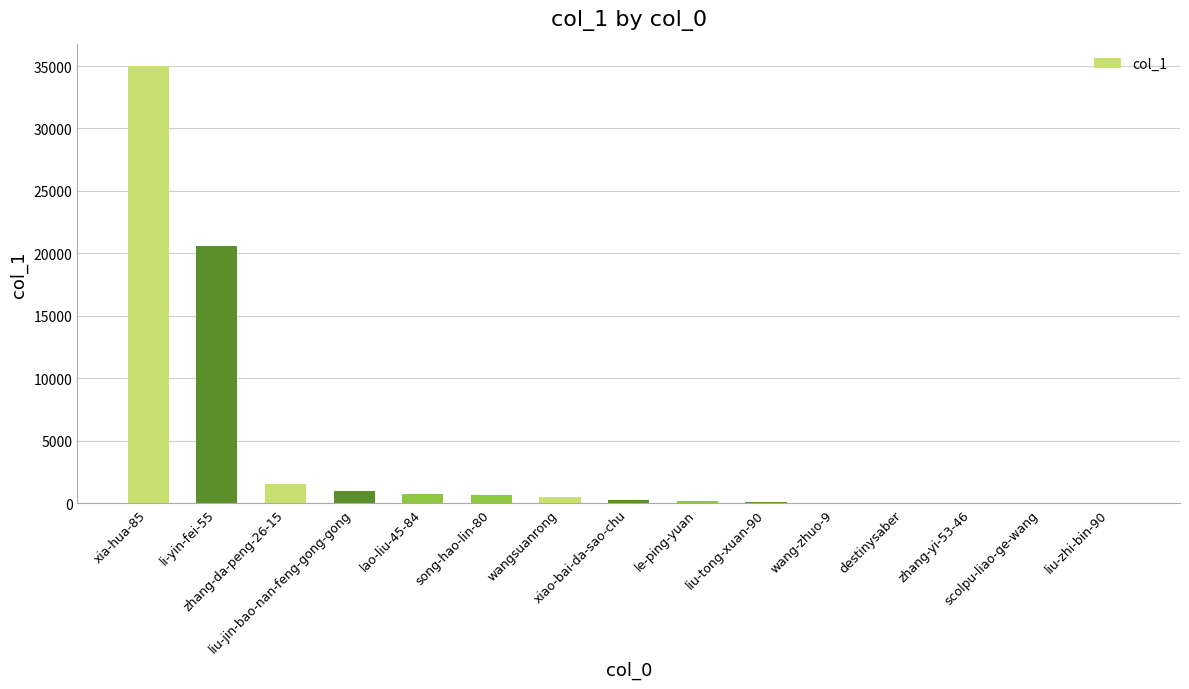

What is the greatest value displayed?

34978